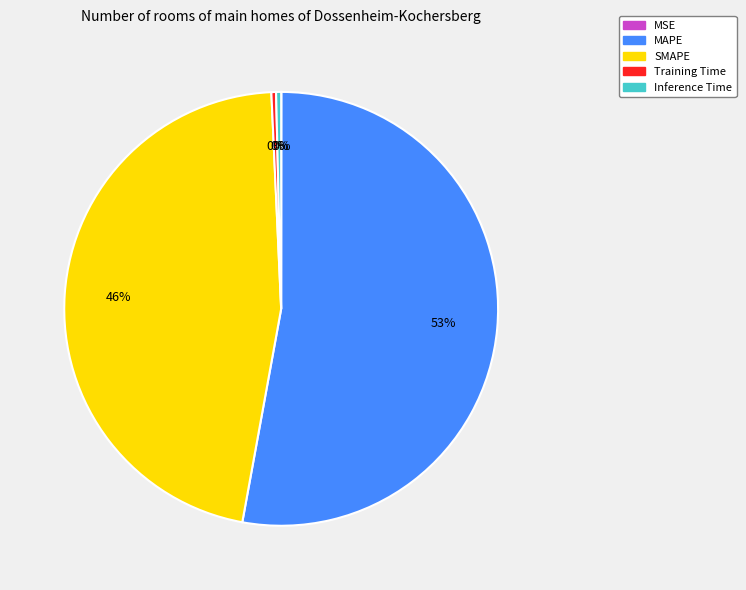

Which category has the biggest portion of the pie?

MAPE